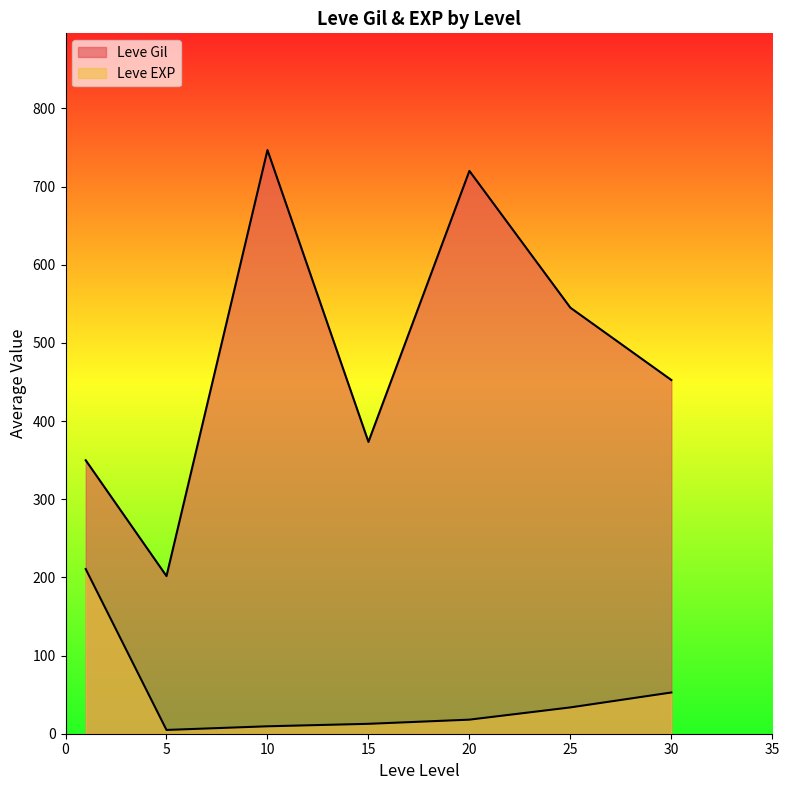

Is the value of Leve Gil at 1 greater than the value of Leve EXP at 10?

Yes